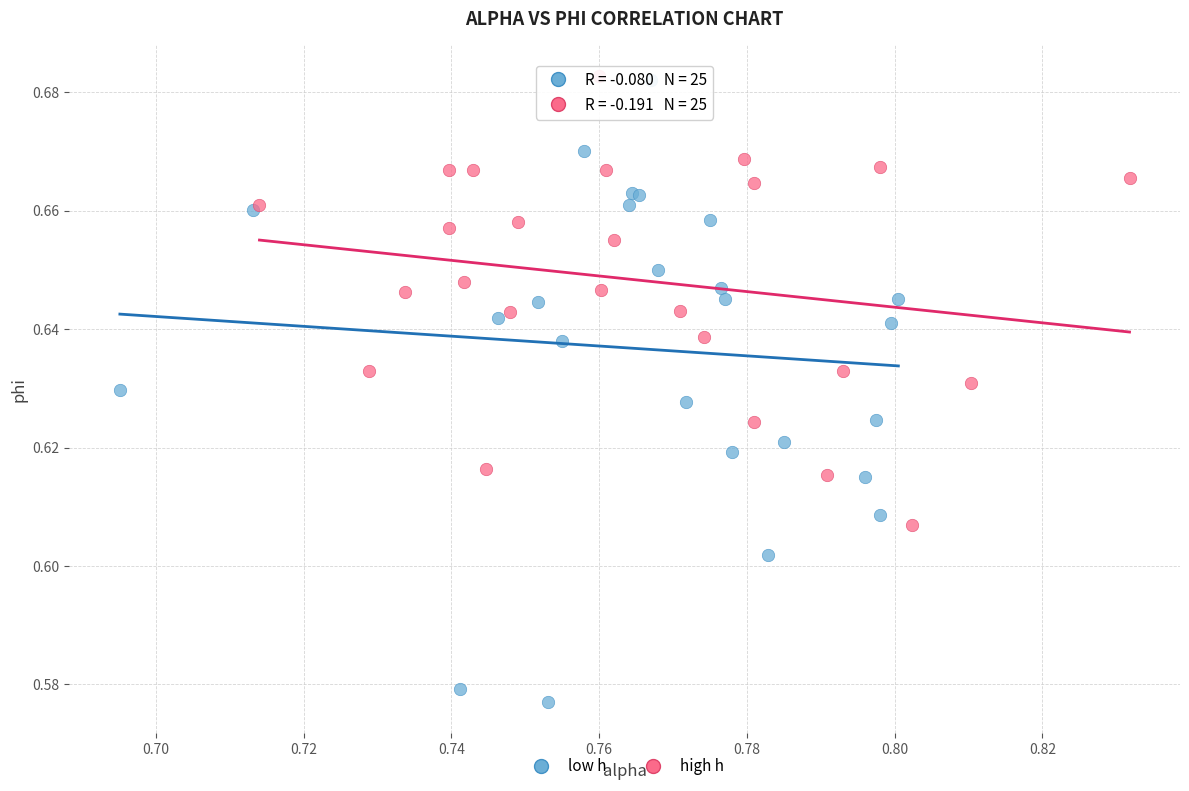

Which series has the largest Y range (max minus min)?

low h